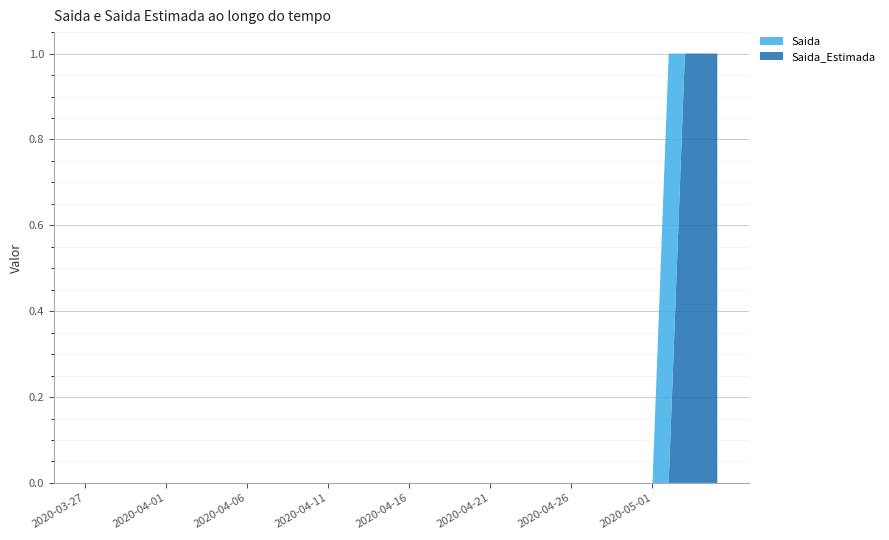

Reading right to left, what are all the values shown in this chart?

Saida_Estimada: 1	1	1	0	0	0	0	0	0	0	0	0	0	0	0	0	0	0	0	0	0	0	0	0	0	0	0	0	0	0	0	0	0	0	0	0	0	0	0	0
Saida: 0	0	0	1	0	0	0	0	0	0	0	0	0	0	0	0	0	0	0	0	0	0	0	0	0	0	0	0	0	0	0	0	0	0	0	0	0	0	0	0